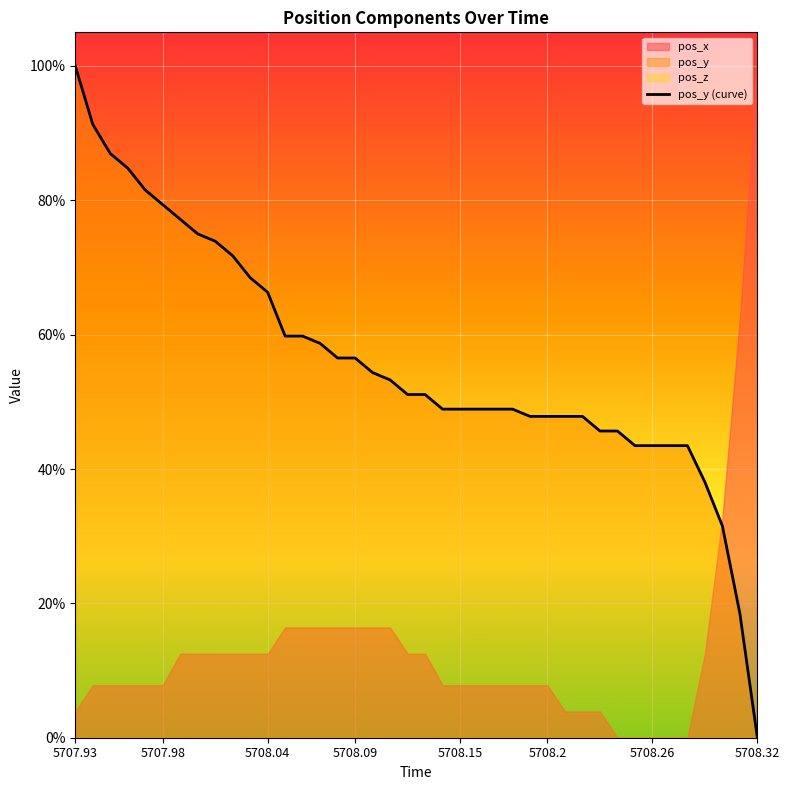

True or false: the data has more than 0 interior local peaks.

False